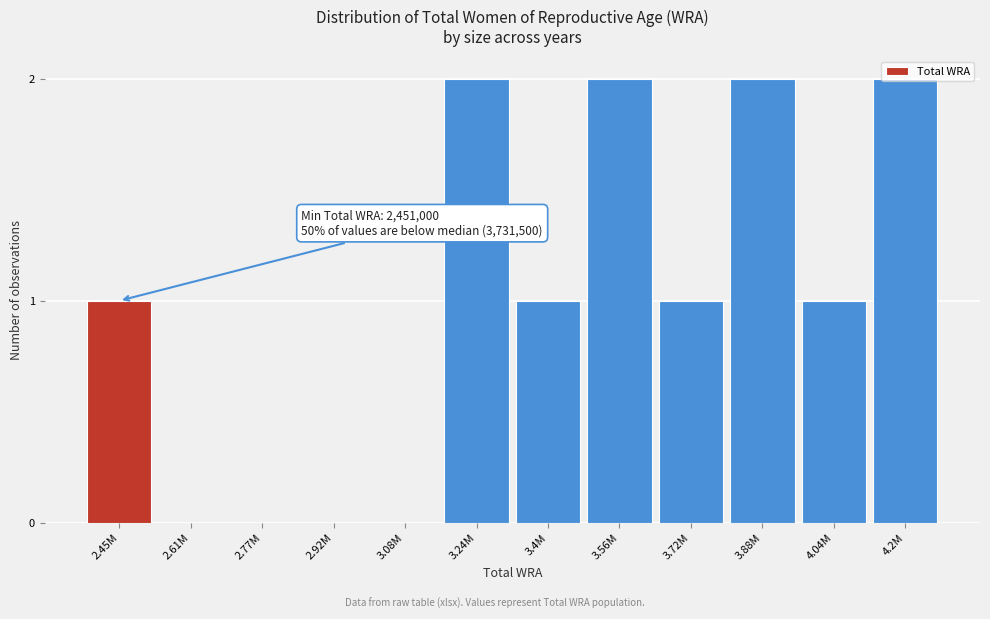

What is the sum of the values at 3.24M and 3.56M?

4